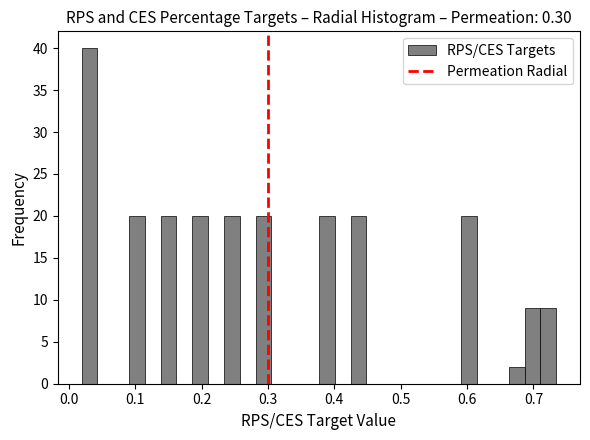

Read against the x-axis, roughly where is the centre of the tallest bar?

0.03